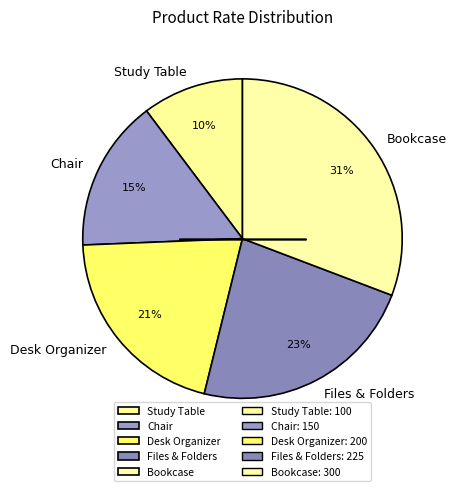

How many slices are in this pie chart?

5